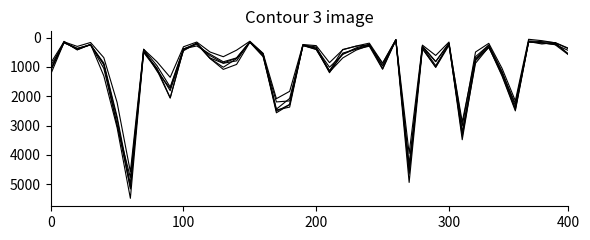

How many lines are shown in the chart?

6